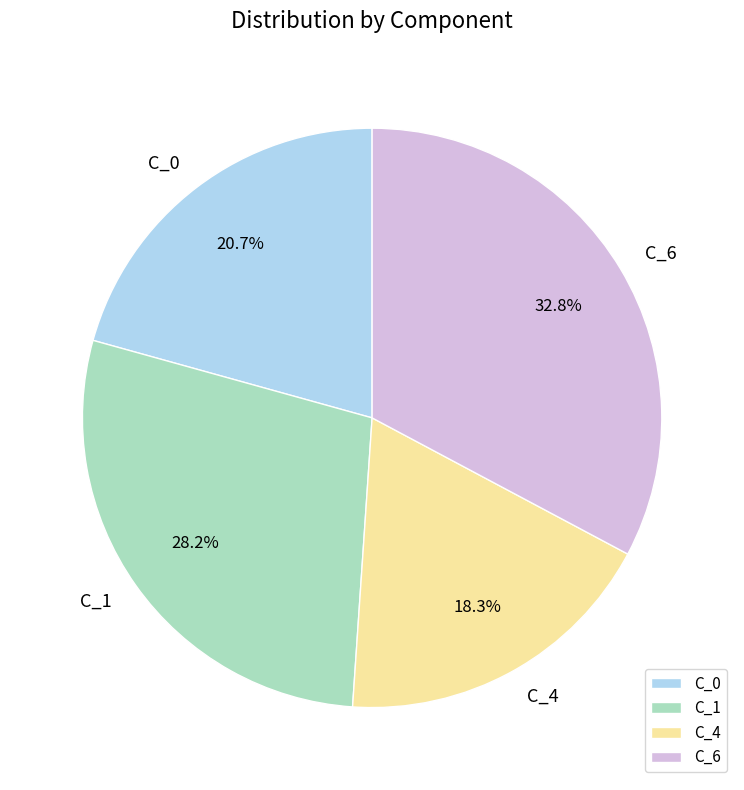

Approximately how many times larger is the value at C_0 compared to C_1?

0.7